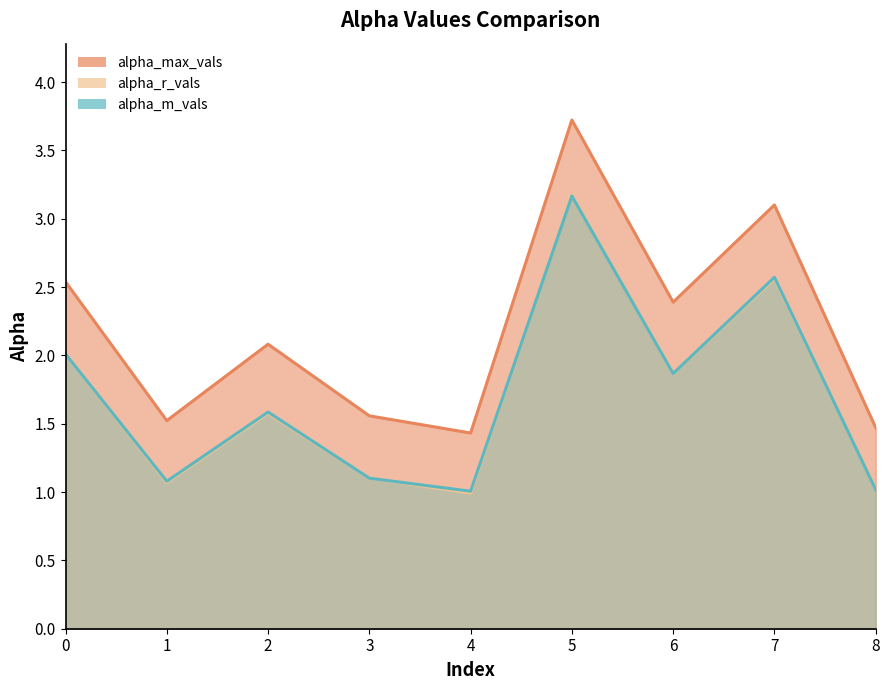

What is the value of the alpha_r_vals point at the 6th from the left?

3.2